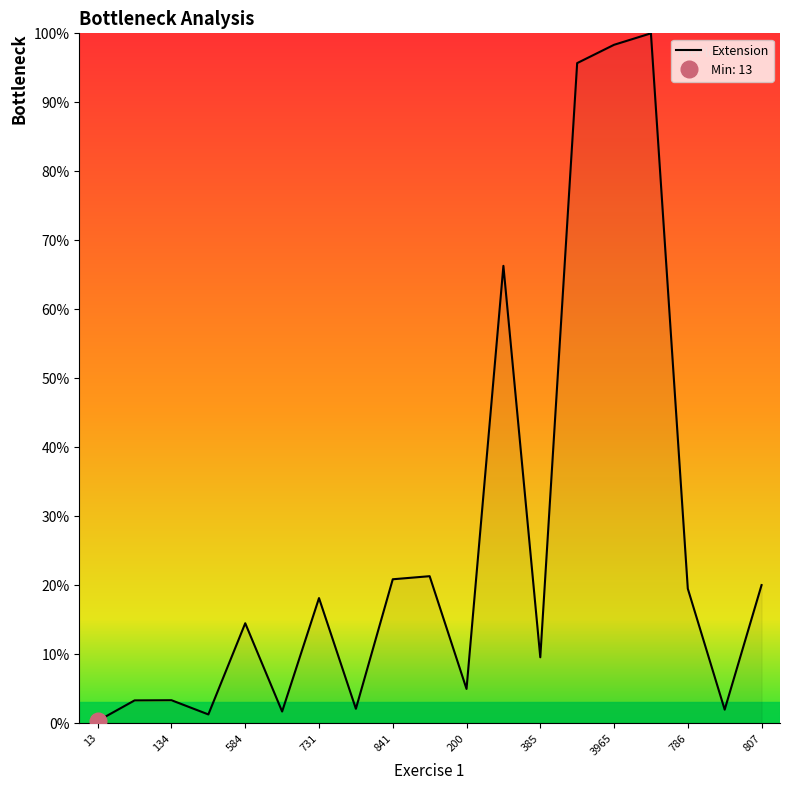

Where is the data nearest to the value 50?

2673